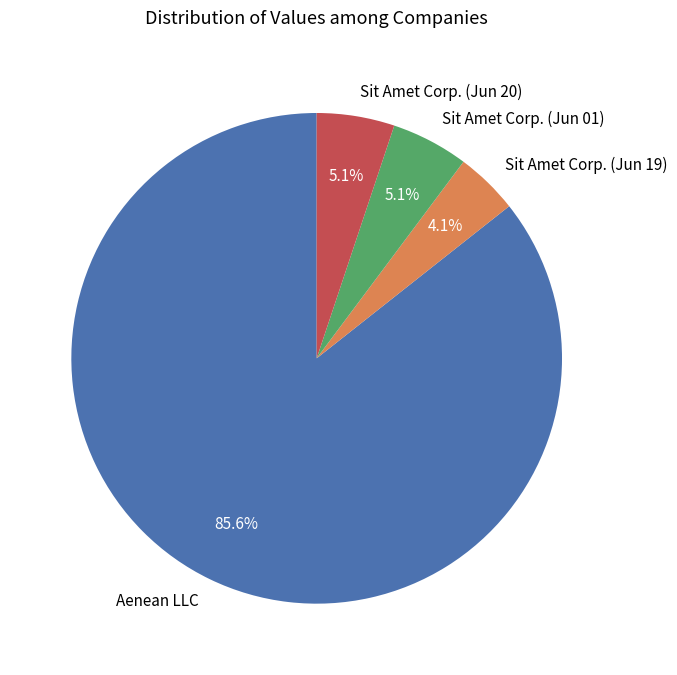

Approximately how many times larger is the value at Sit Amet Corp. (Jun 01) compared to Sit Amet Corp. (Jun 19)?

1.2